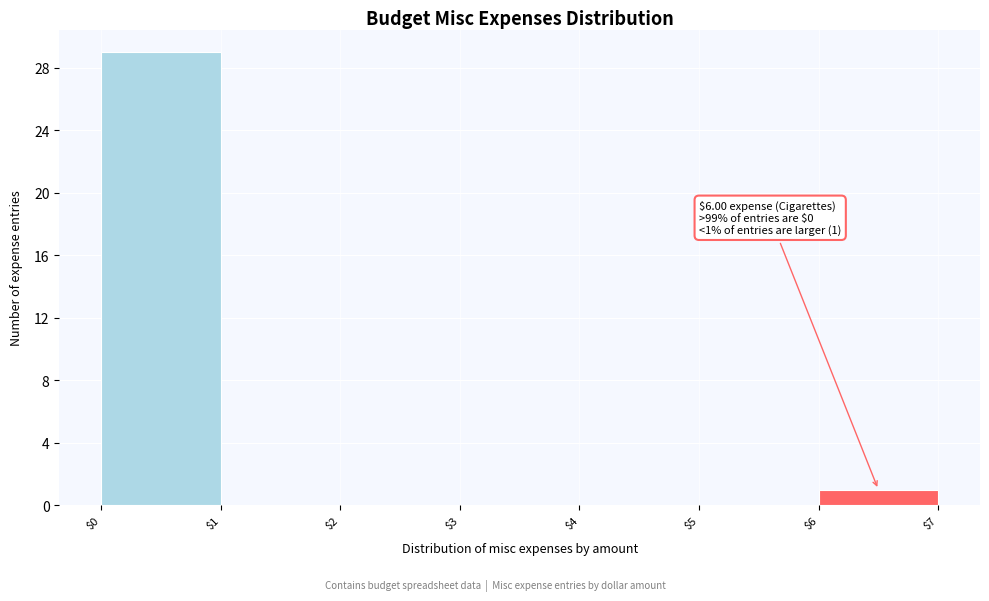

Over which range of the x-axis is the bar tallest?

$0 to $1